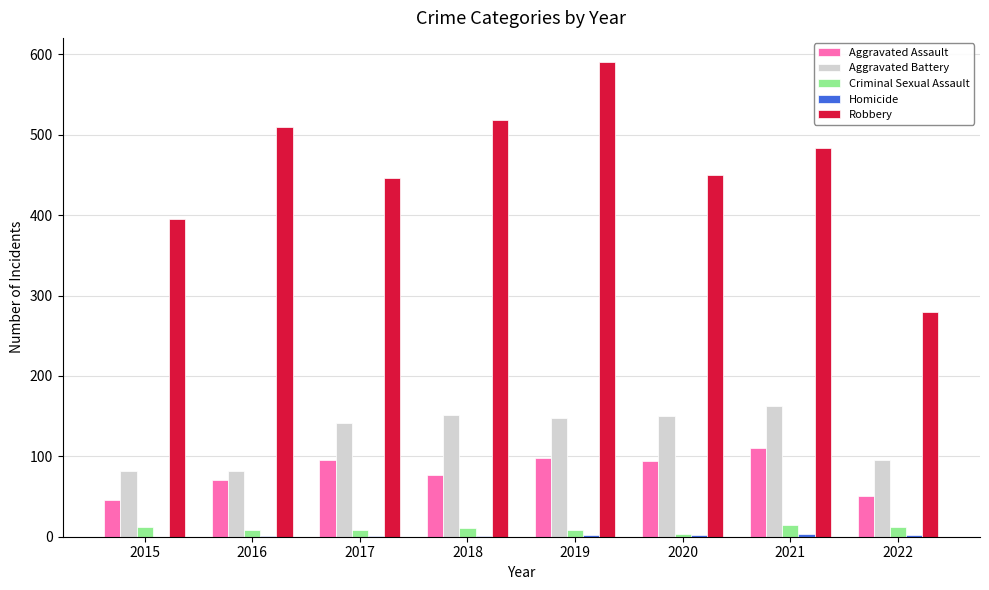

Which label corresponds to the largest value in the chart?

2019